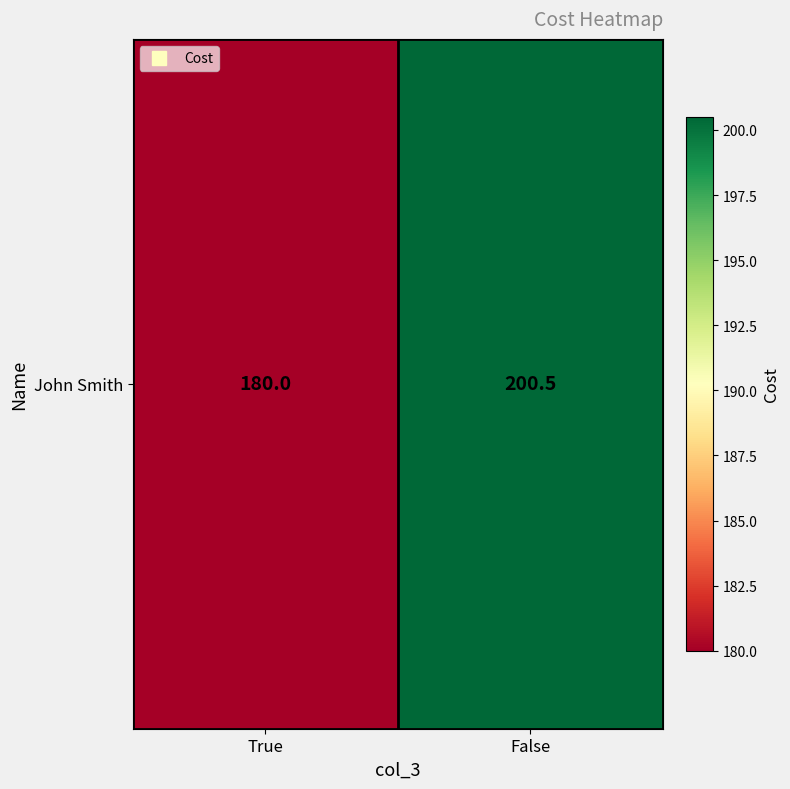

What is the sum of all values?

380.5